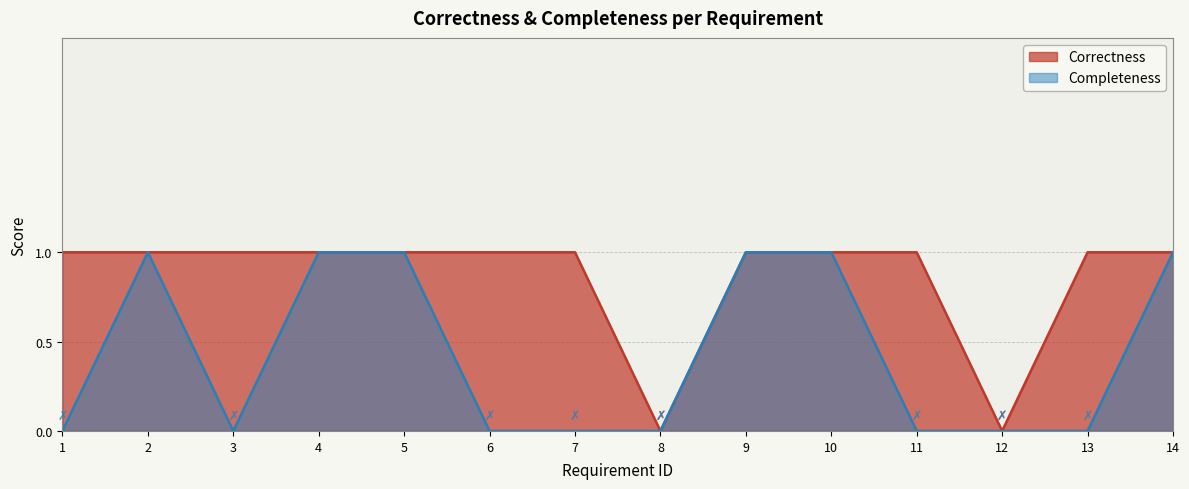

What is the average value of the Correctness series?

1